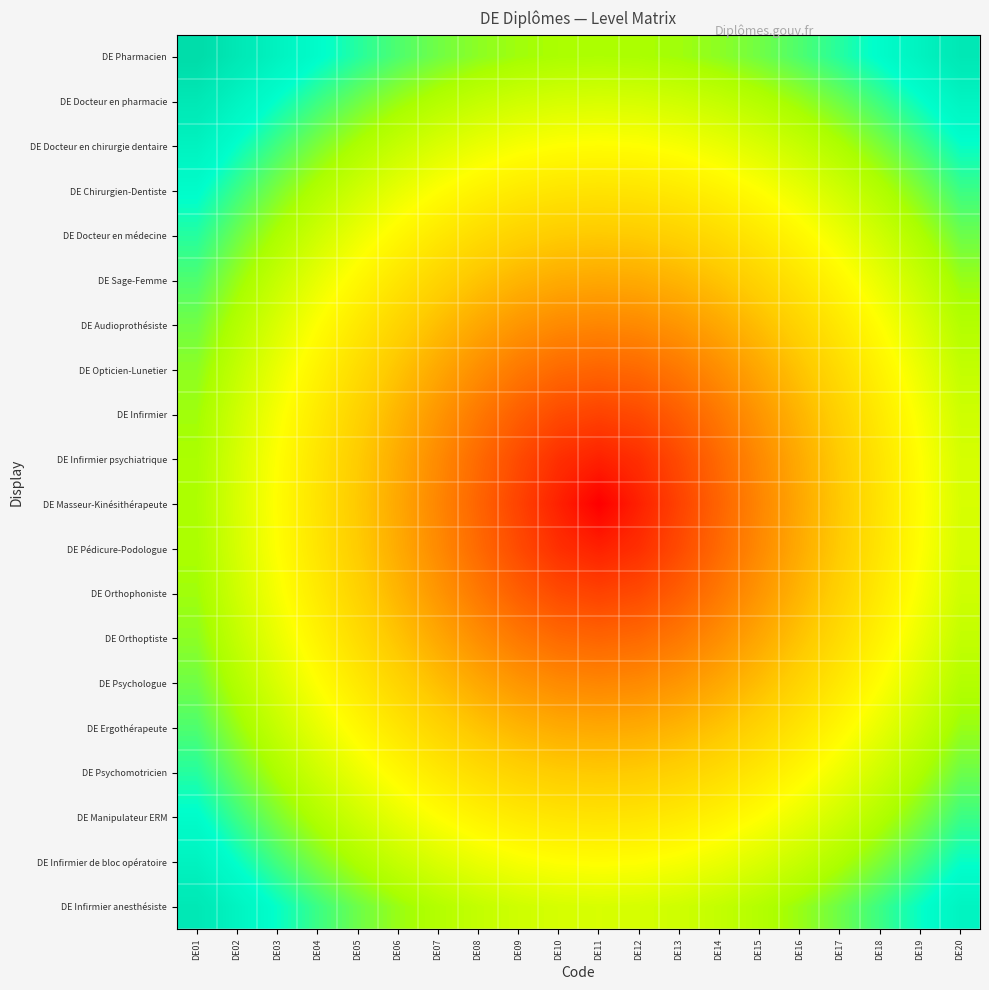

What is the total value across all series at DE17?

163.0